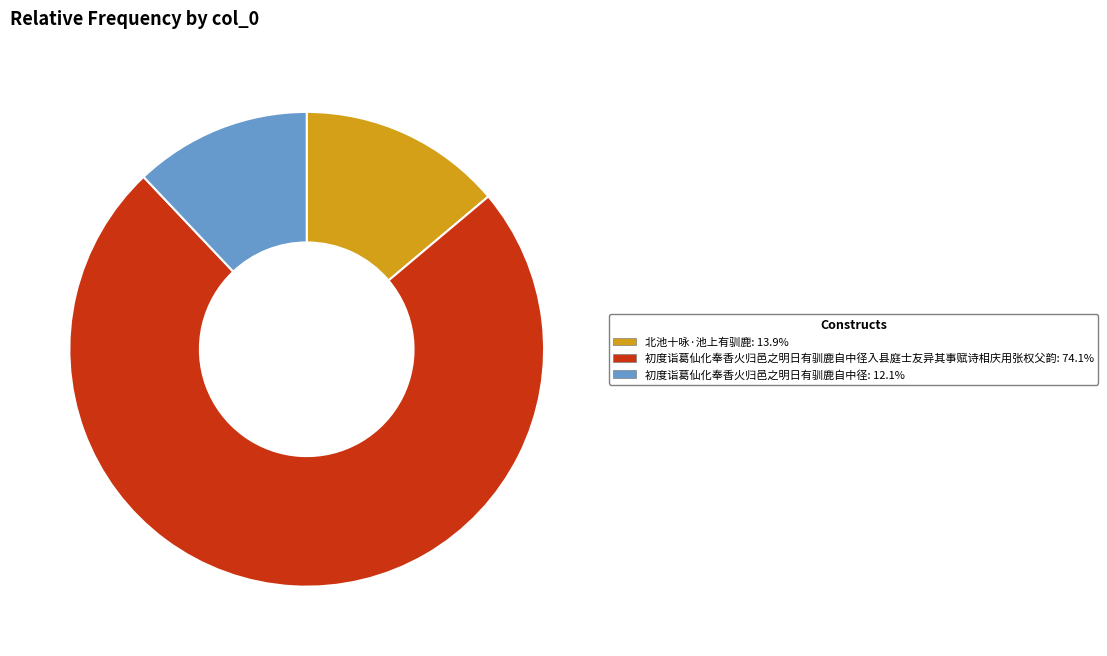

Is there any slice that represents more than half of the pie?

Yes